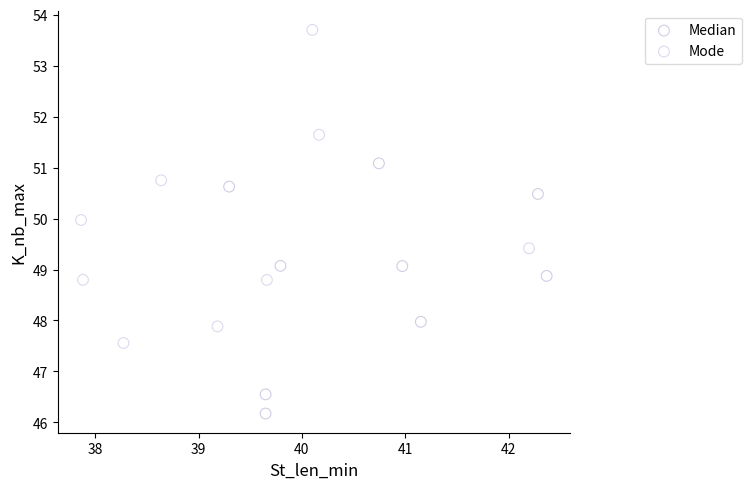

Which series has the largest Y range (max minus min)?

Mode